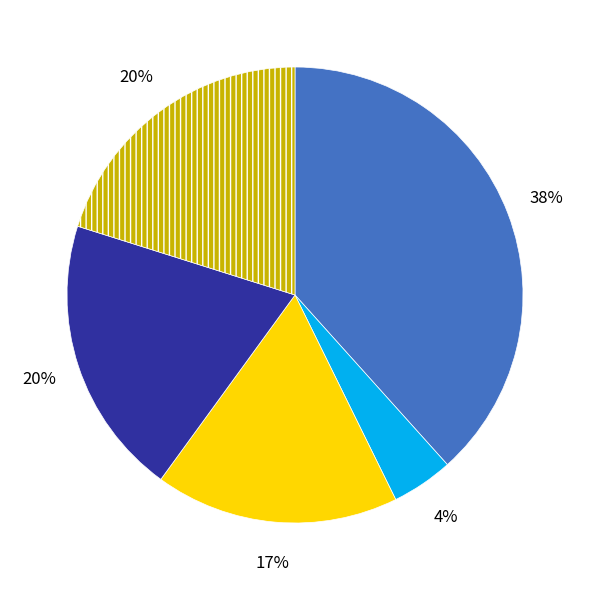

To the nearest percent, what is the average slice percentage?

20%